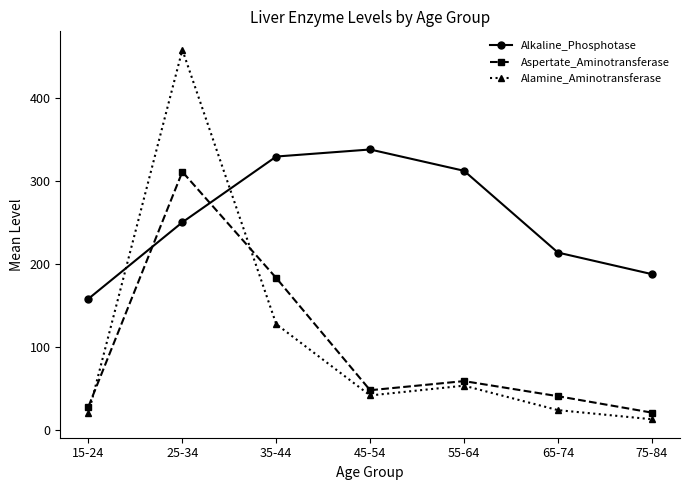

What position from the right is 15-24?

7